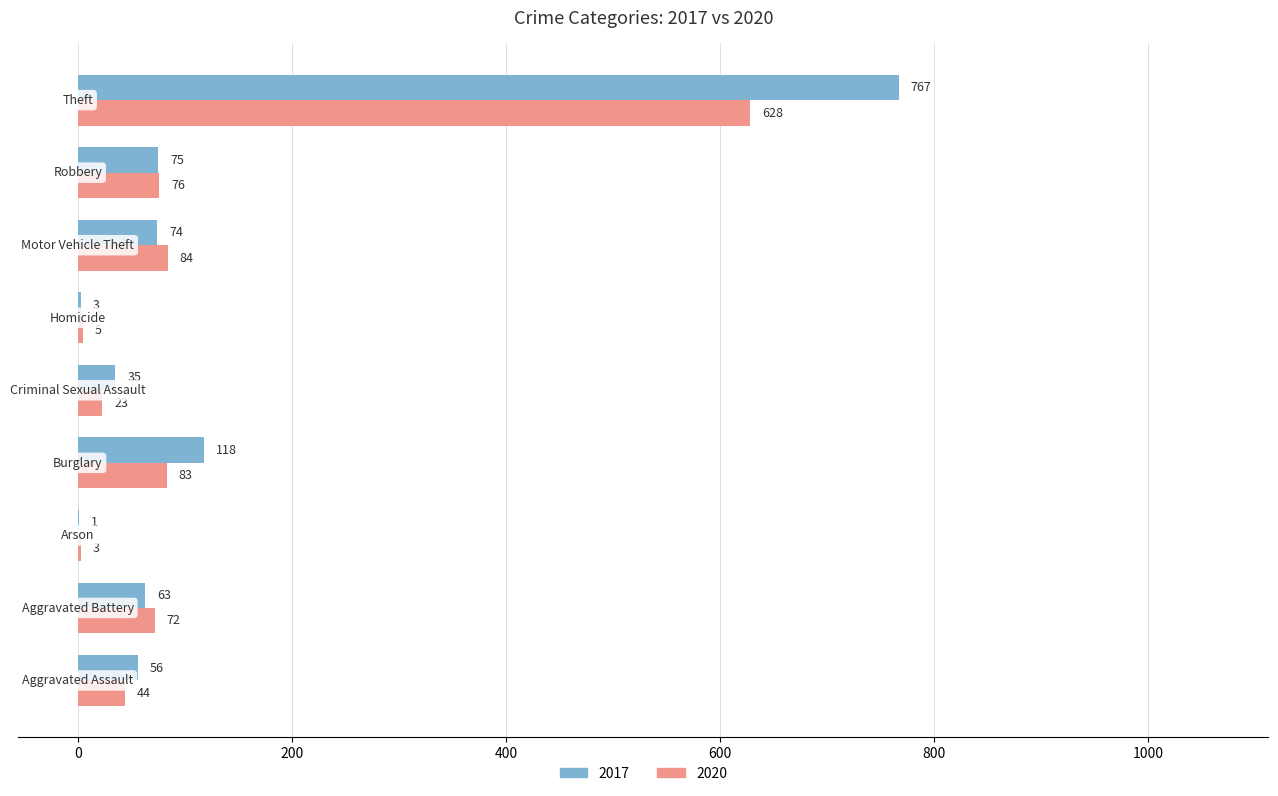

What is the sum of all 2020 values?

1018